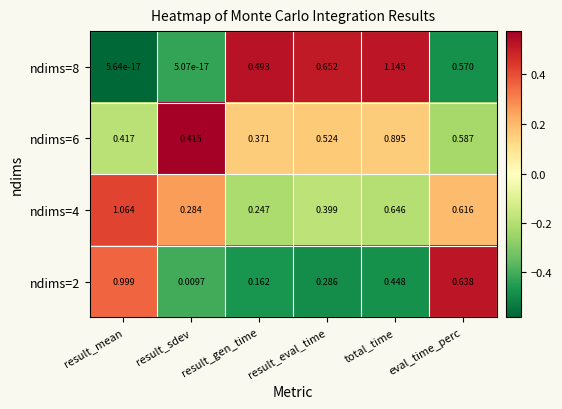

At which label does ndims=8 reach its peak?

total_time